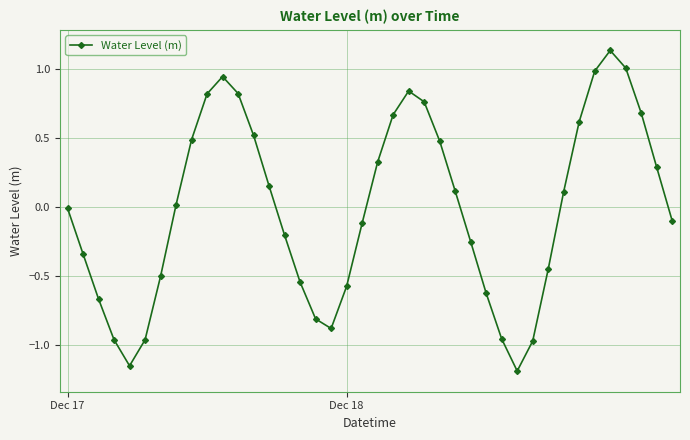

True or false: there are more than 0 points higher than both neighbors.

True